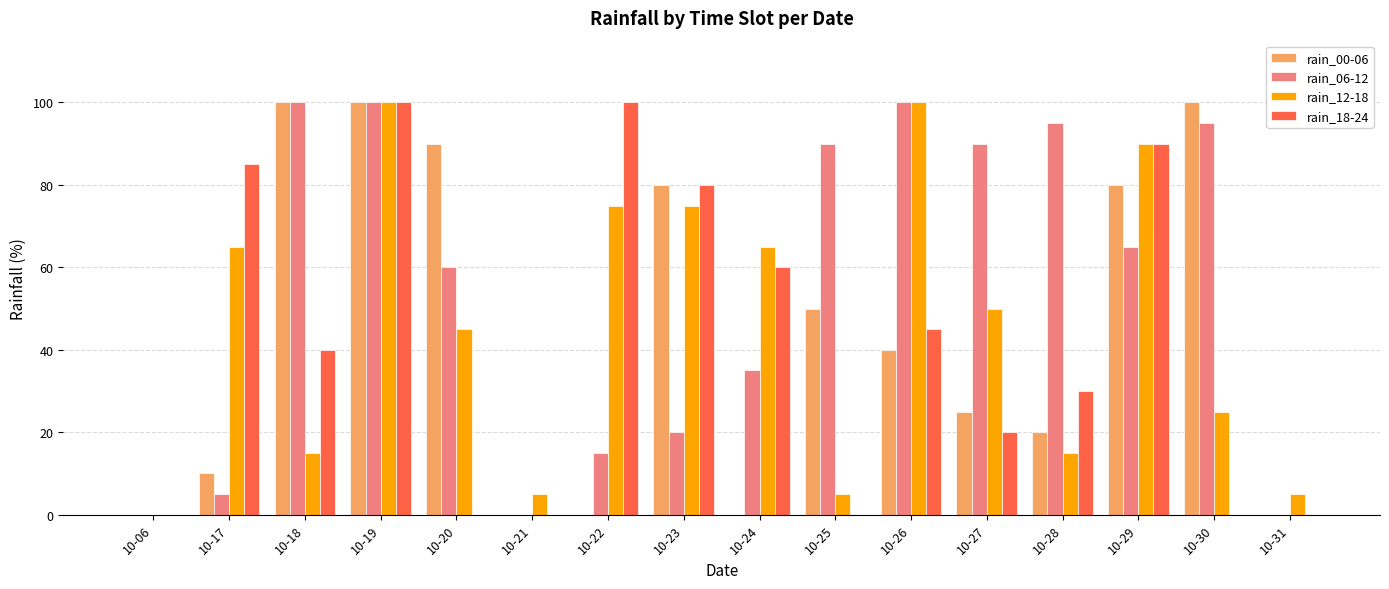

The value of rain_18-24 at 10-21 is 0. True or false?

True